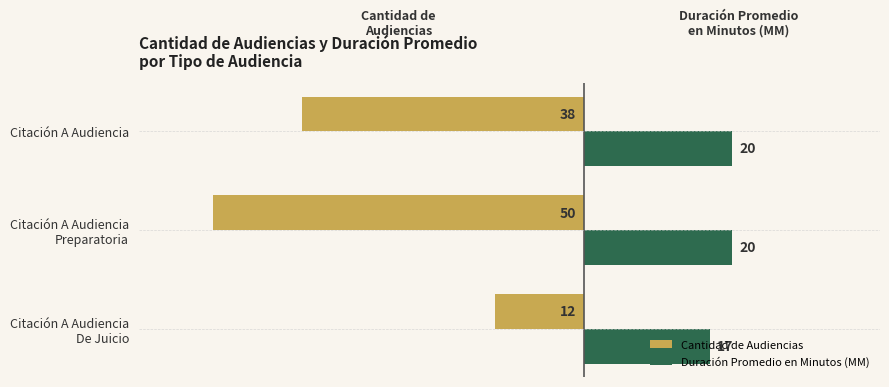

List the series in order of their overall mean, lowest first.

Cantidad de Audiencias, Duración Promedio en Minutos (MM)